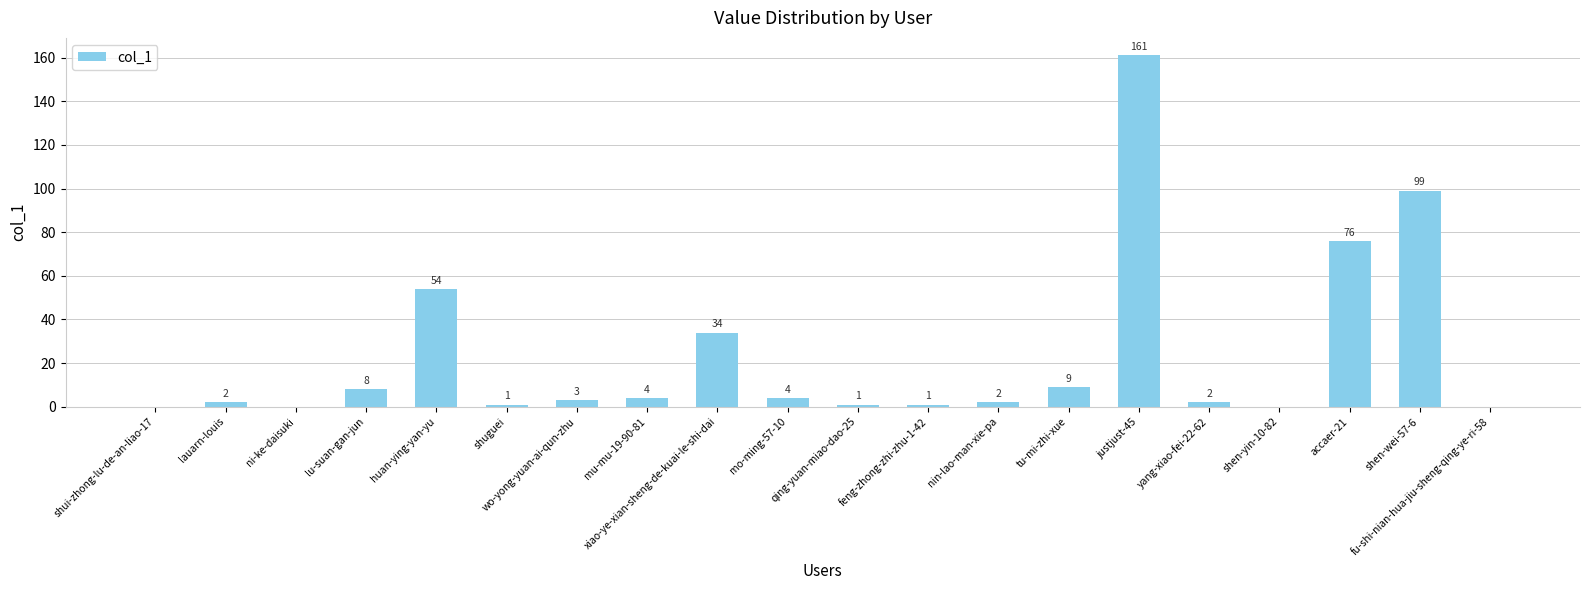

What is the approximate value at shen-wei-57-6?

99